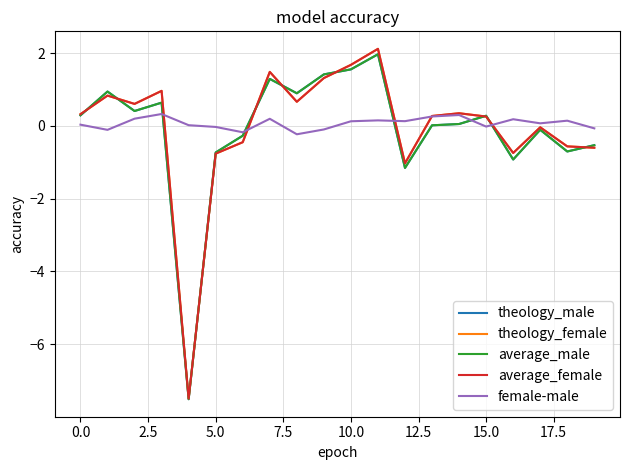

Does the chart have visible grid lines?

Yes